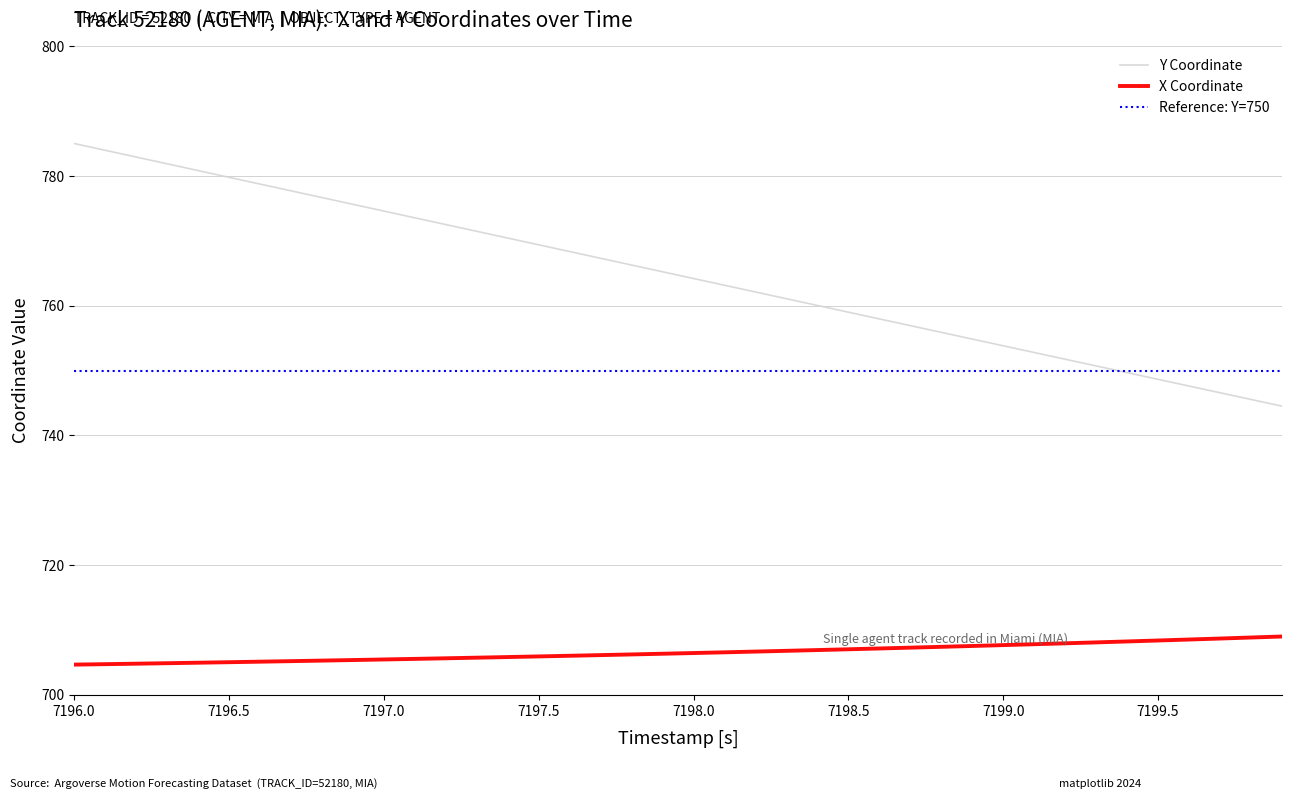

Which series has the largest range (max minus min)?

Y